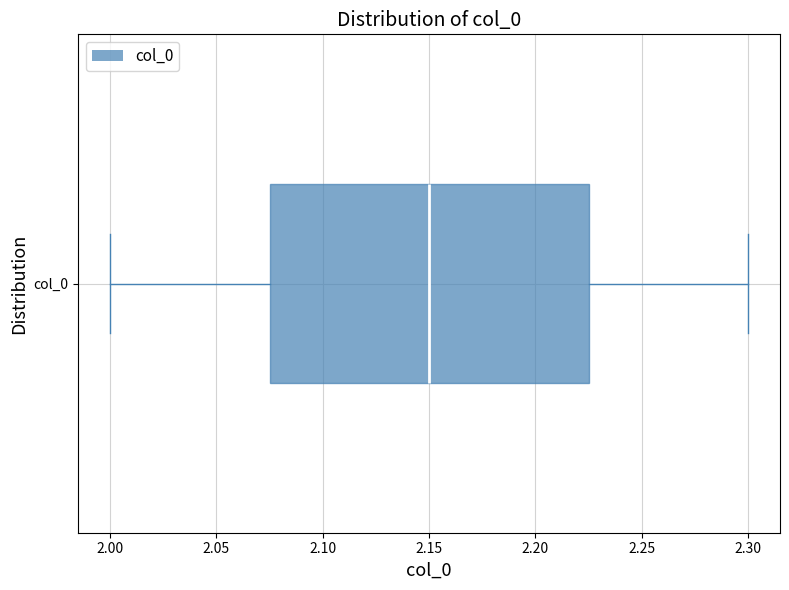

Transcribe this box plot: give where the median line is, the range the box spans, and where the two whiskers end, as read against the x-axis. The values are not printed on the chart, so give them approximately, as read against the axis.

median 2.150, box 2.075 to 2.225, whiskers 2.000 to 2.300